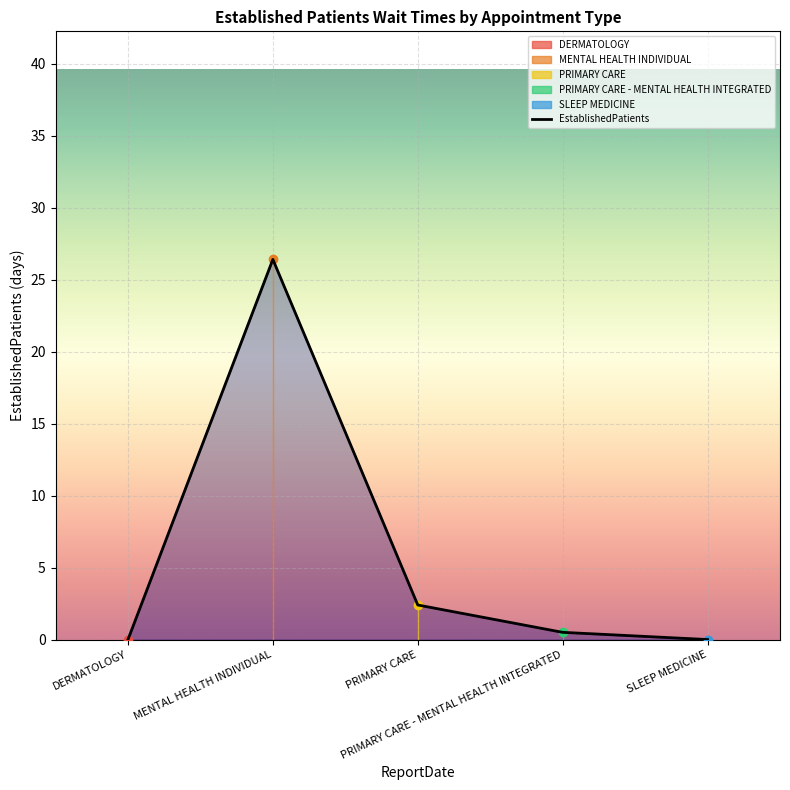

What is the greatest value displayed?

26.4